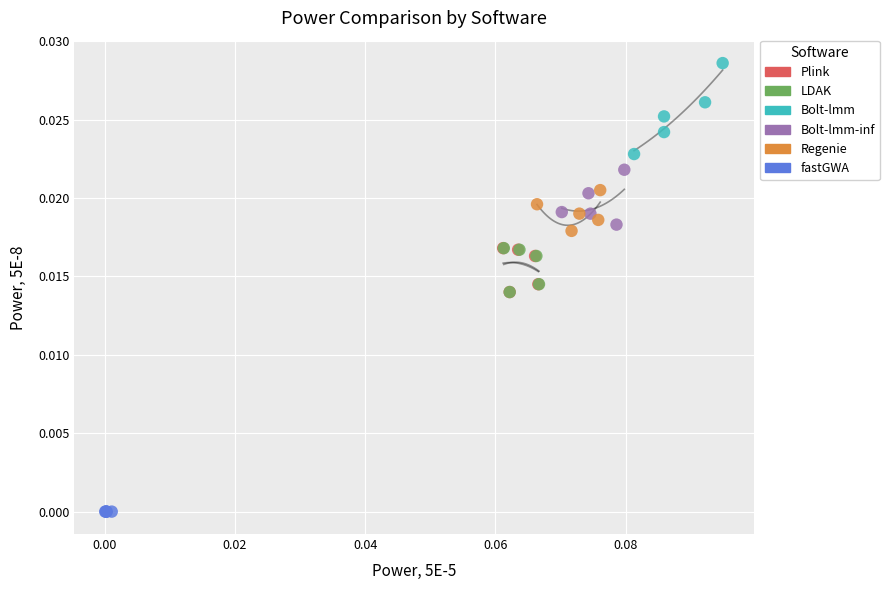

Which series contains the lowest Y value?

fastGWA